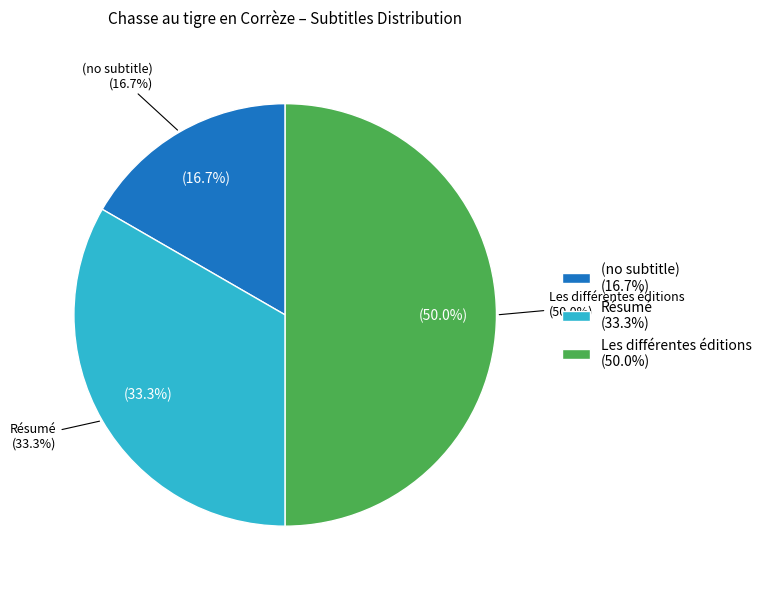

Combined, do Les différentes éditions and Résumé account for over 50%?

Yes